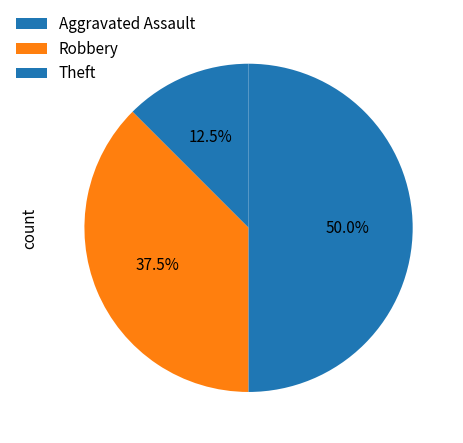

True or false: Robbery accounts for 49% of the total.

False